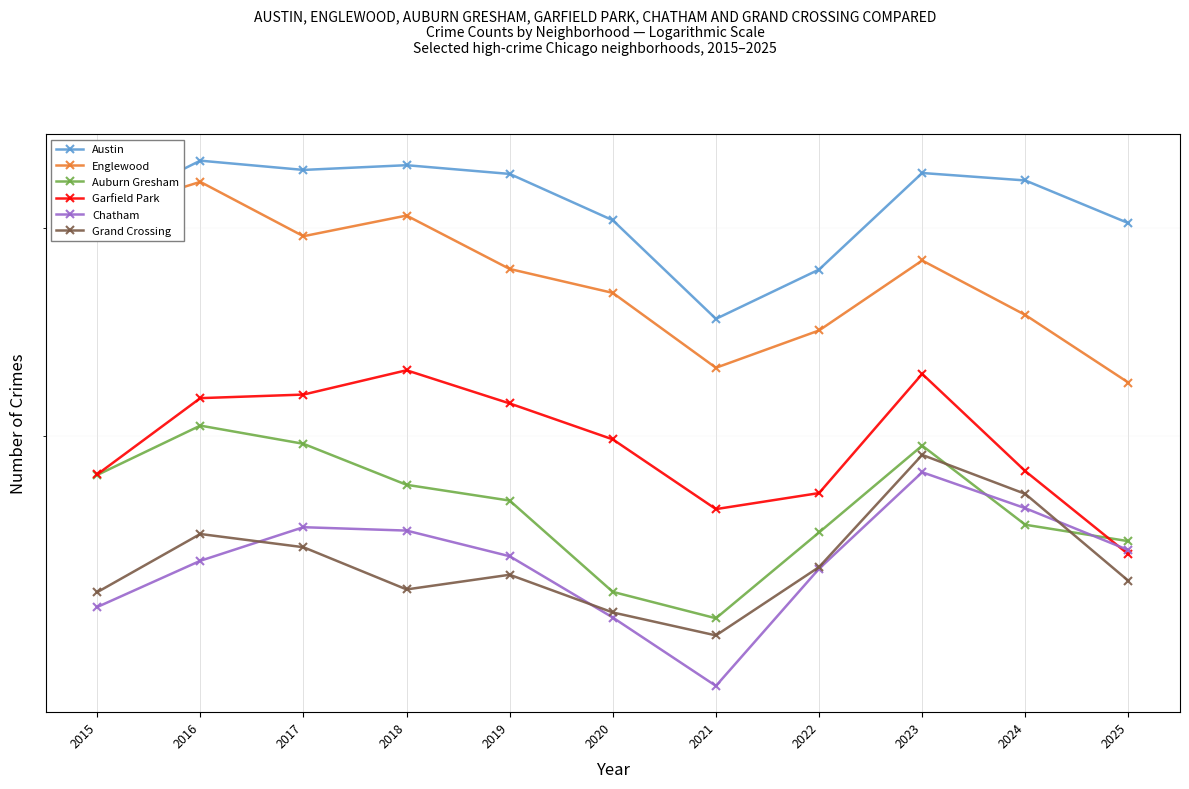

Between 2022 and 2017, which is larger?

2017